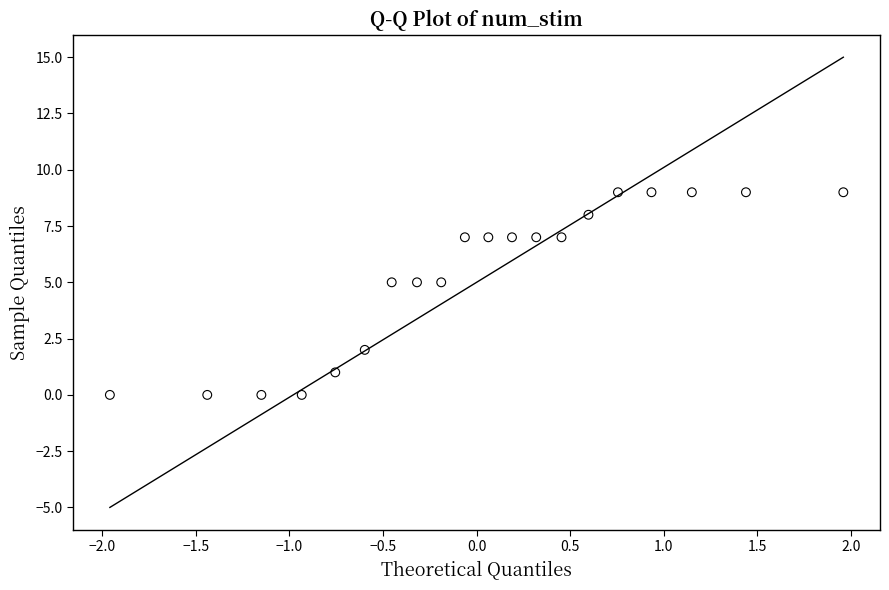

What is the range of Y values (max minus min)?

9